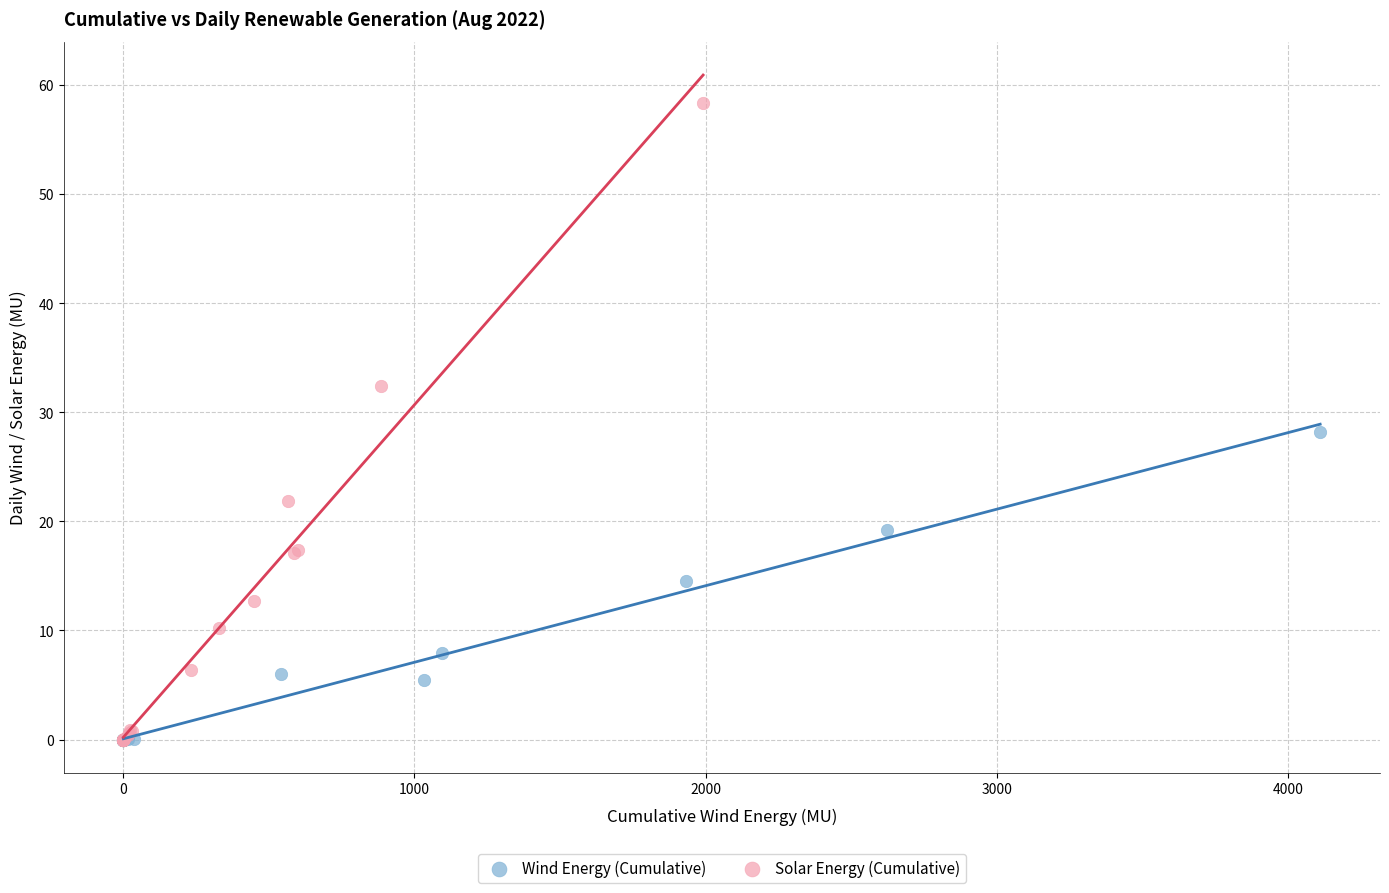

Which series reaches the maximum Y coordinate?

Solar Energy (Cumulative)